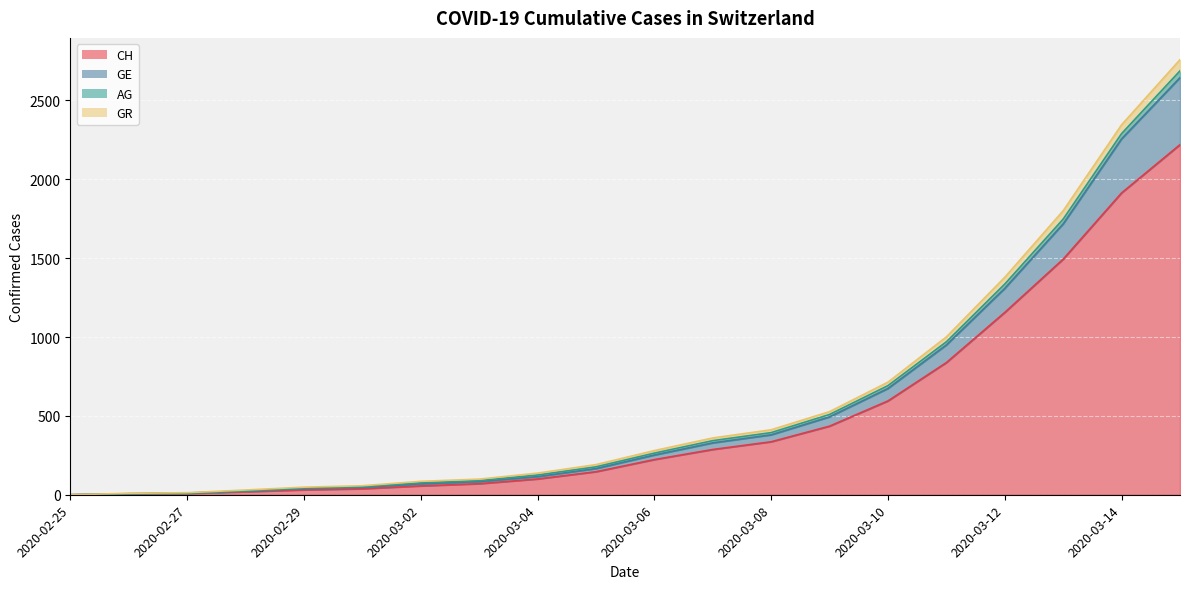

Which category has the highest value in the GR series?

2020-03-15